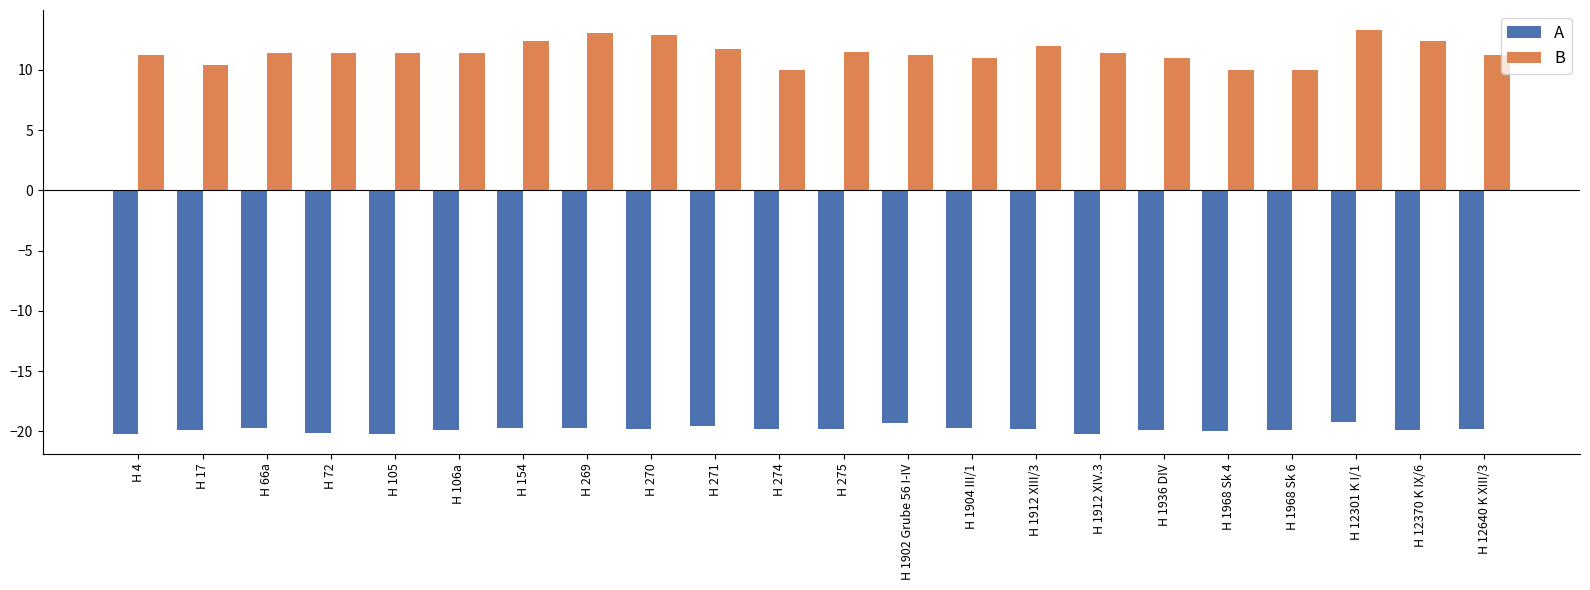

What is the label of the 14th bar from the right?

H 270